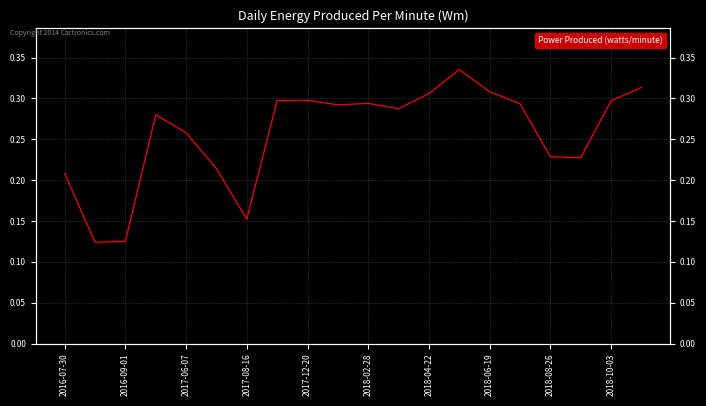

Which category has the highest value across all series?

13